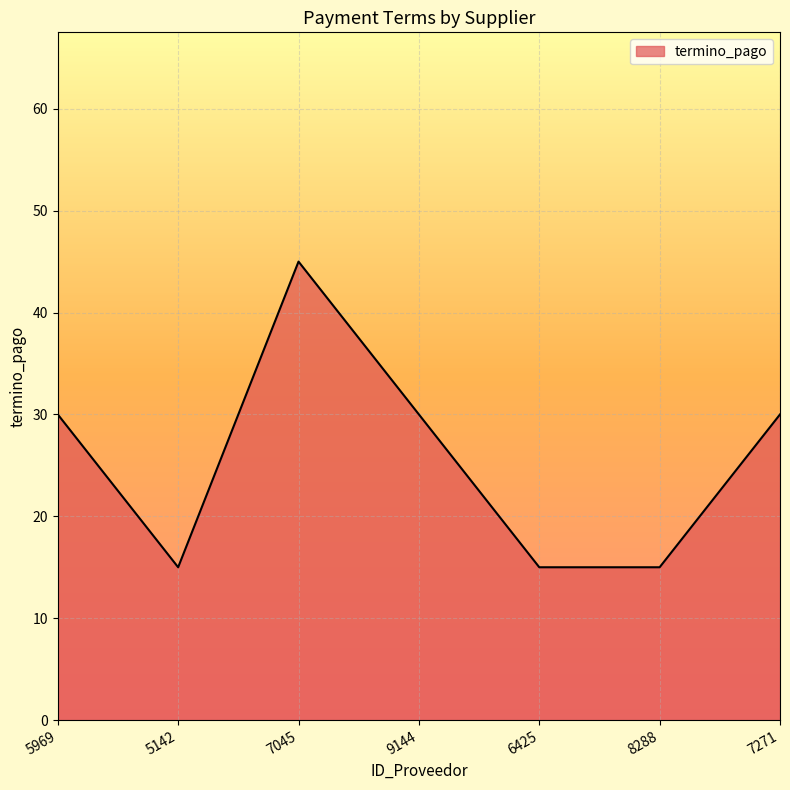

The chart shows a value of 20 at 6425. True or false?

False